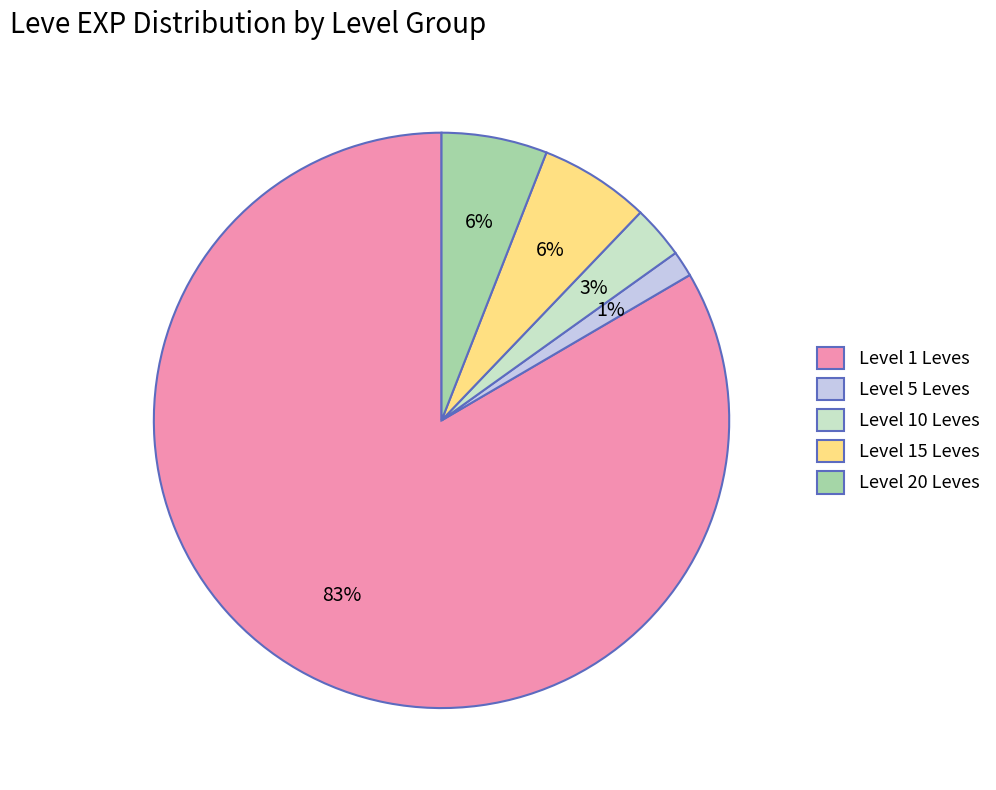

Is Level 1 Leves the majority of the pie?

Yes